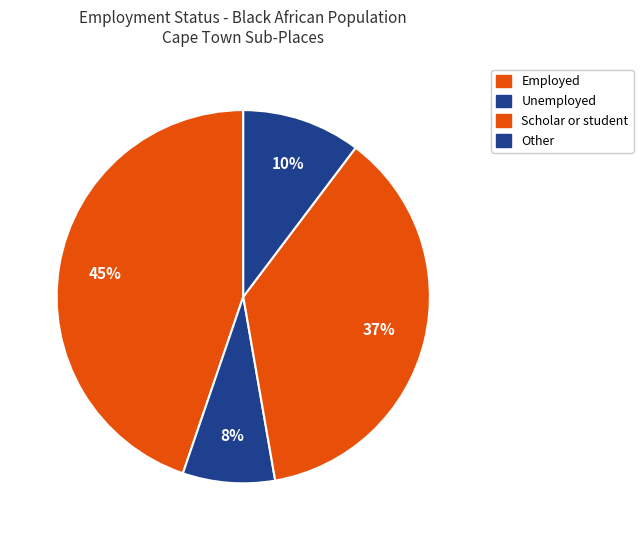

How many slices are in this pie chart?

4